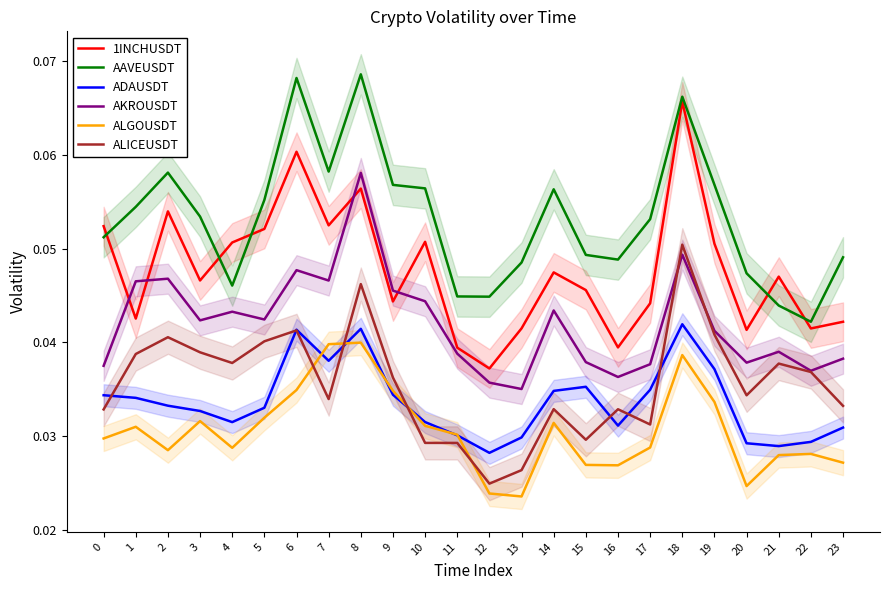

At which category does ALGOUSDT reach its first local peak?

1